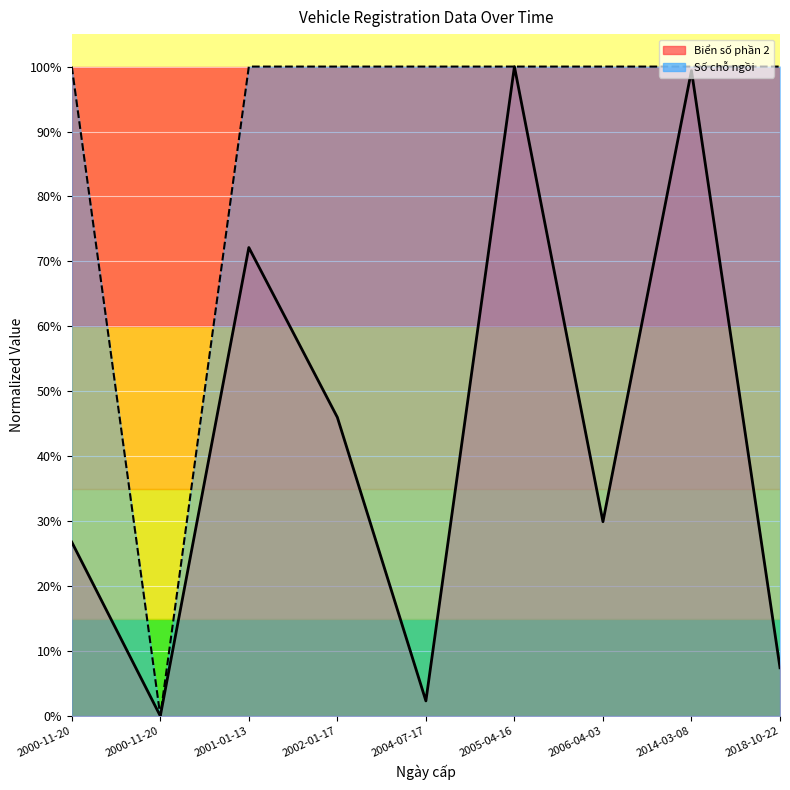

What is the greatest value displayed?

1.0